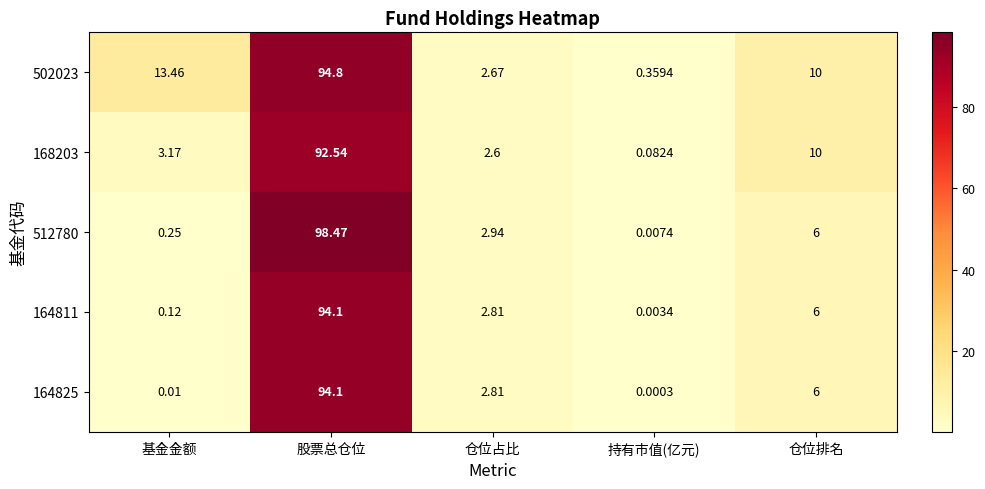

Which category has the highest value across all series?

股票总仓位